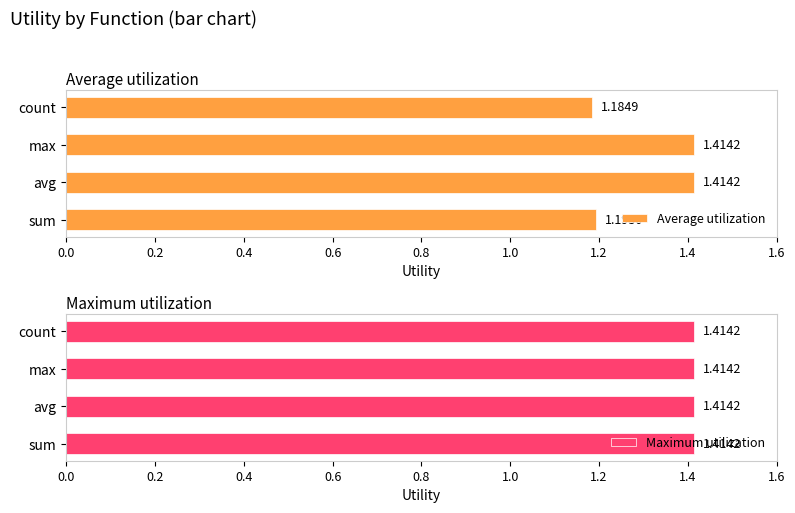

What is the difference between the second highest and second lowest values in the Average utilization series?

0.2